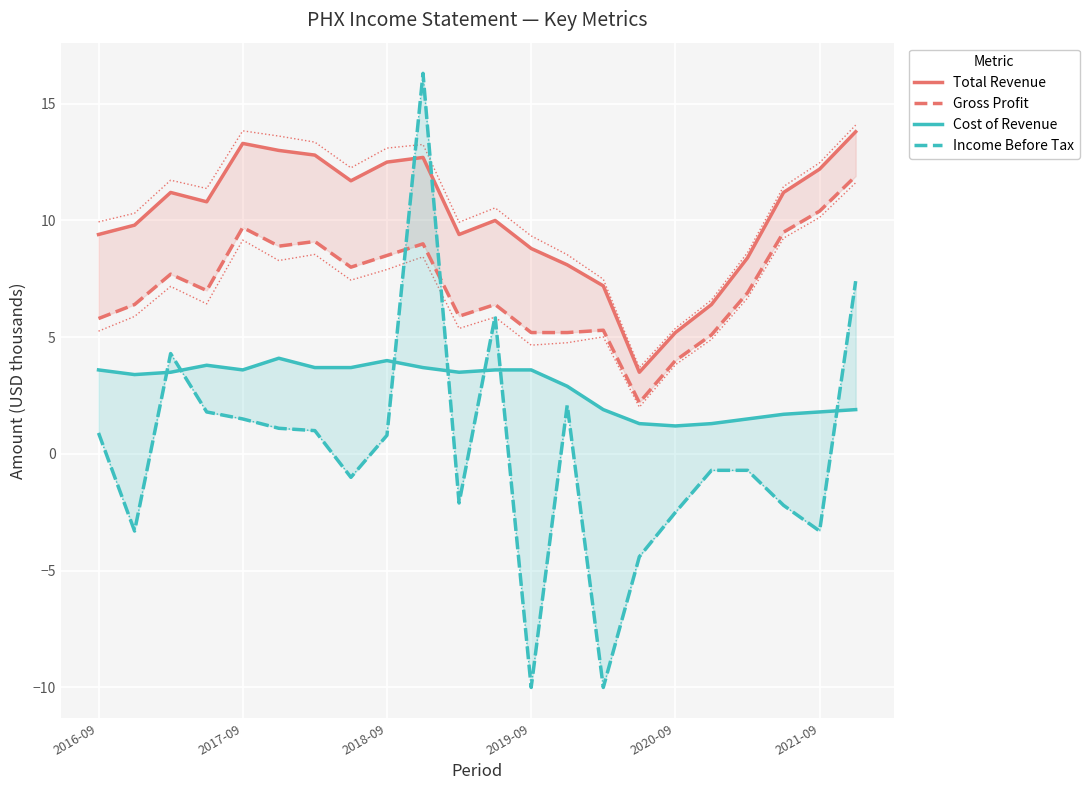

True or false: Total Revenue and Income Before Tax cross at least once.

True